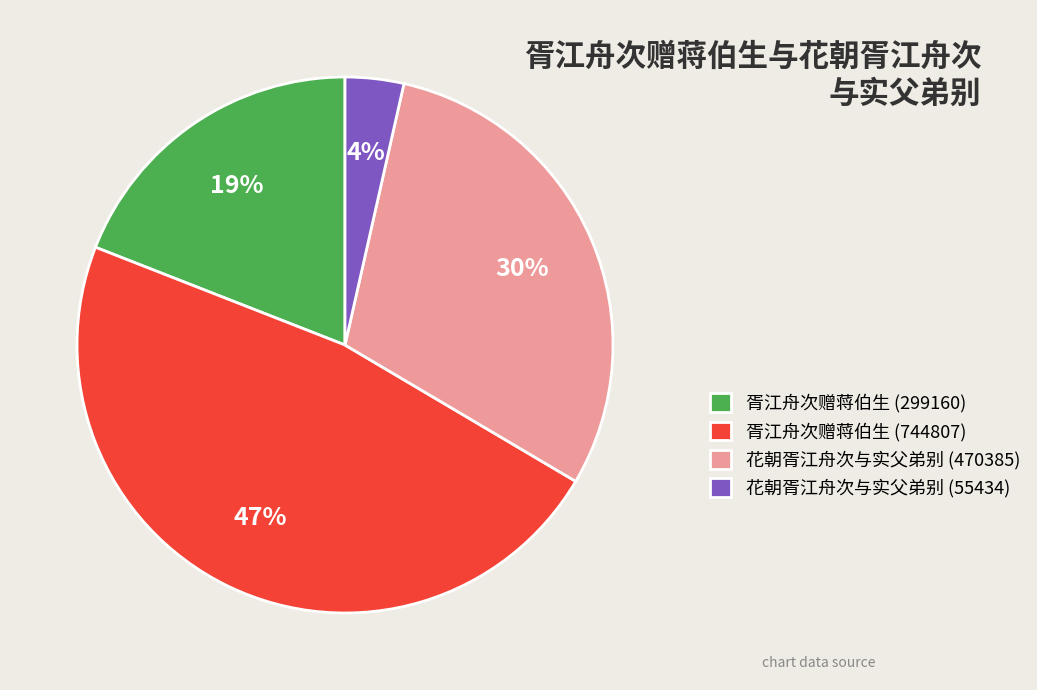

Combined, do 花朝胥江舟次与实父弟别 (55434) and 胥江舟次赠蒋伯生 (299160) account for over 50%?

No